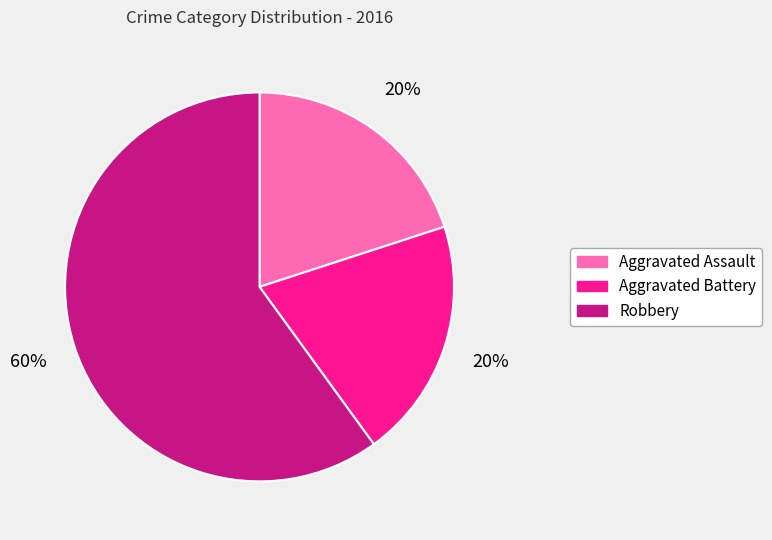

Is there any slice that represents more than half of the pie?

Yes